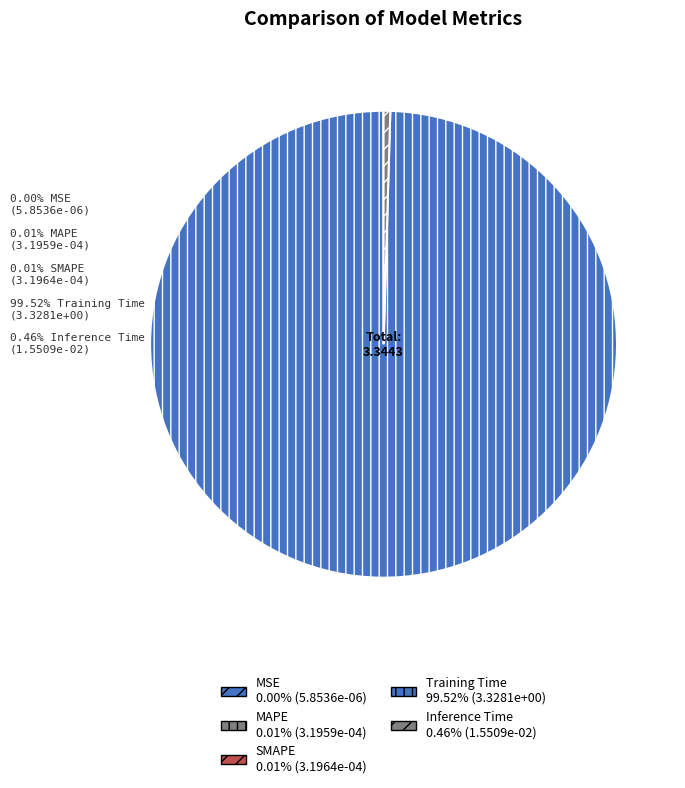

Between Inference Time and Training Time, which is larger?

Training Time